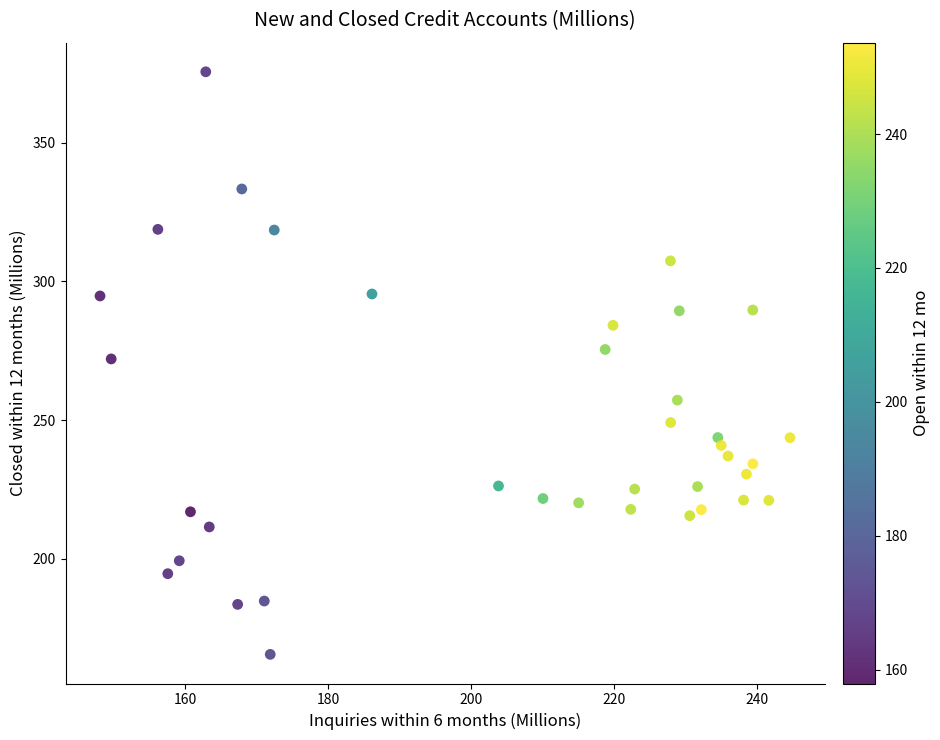

What is the range of X values (max minus min)?

96.5